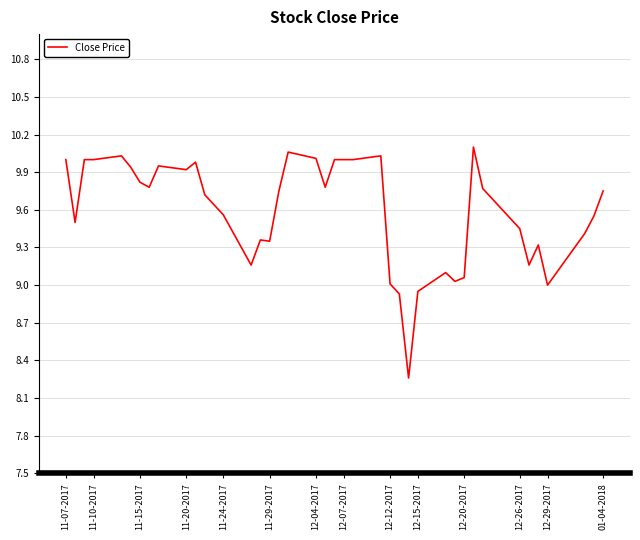

What is the sum of all values?

383.6